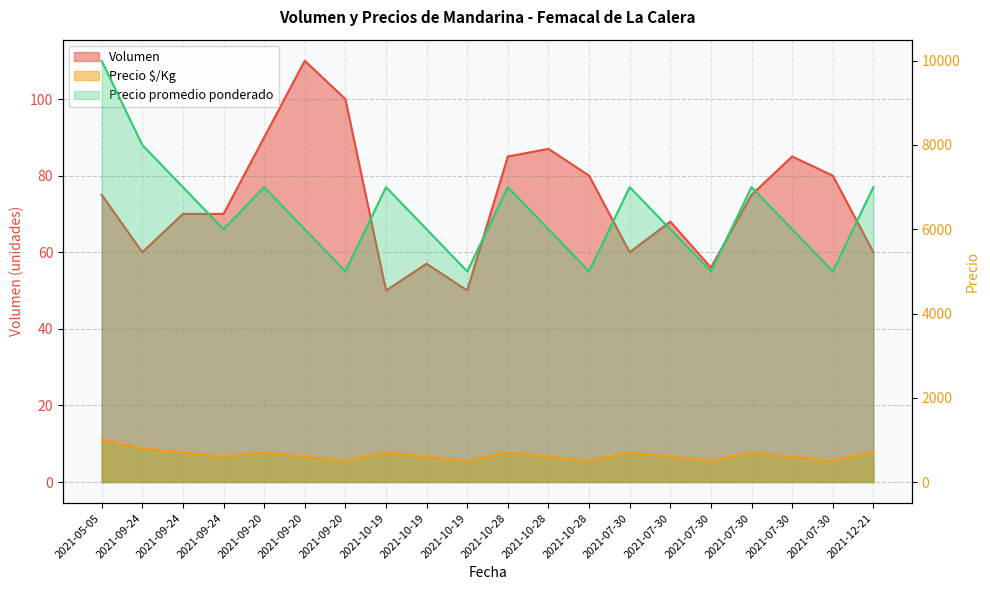

Reading left to right, list all the values displayed in this chart.

Volumen: 75	60	70	70	90	110	100	50	57	50	85	87	80	60	68	56	75	85	80	60
Precio $/Kg: 1000	800	700	600	700	600	500	700	600	500	700	600	500	700	600	500	700	600	500	700
Precio promedio ponderado: 10000	8000	7000	6000	7000	6000	5000	7000	6000	5000	7000	6000	5000	7000	6000	5000	7000	6000	5000	7000